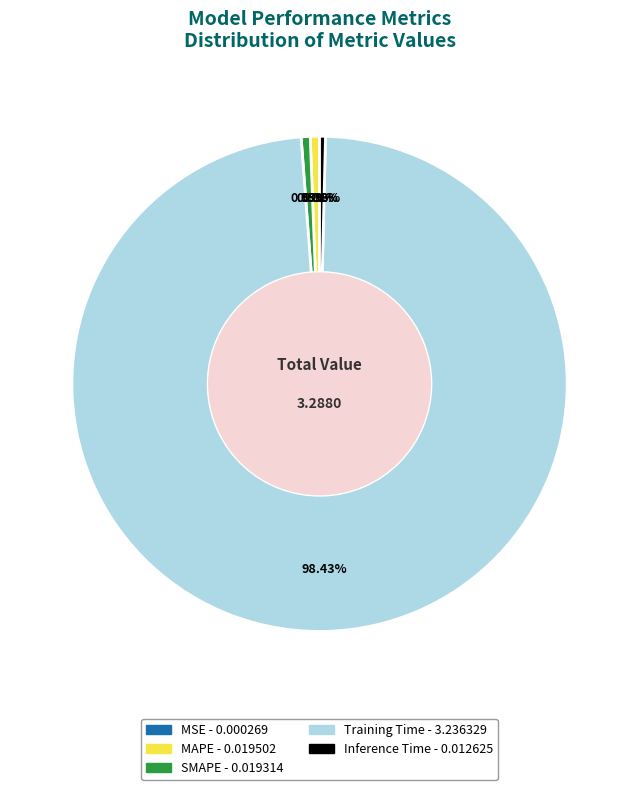

Does Inference Time account for over 50% of the chart?

No